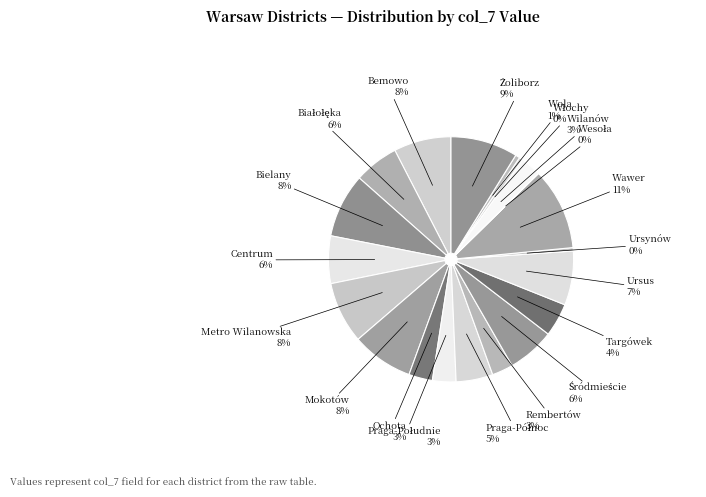

Which category has the smallest portion of the pie?

Wesoła